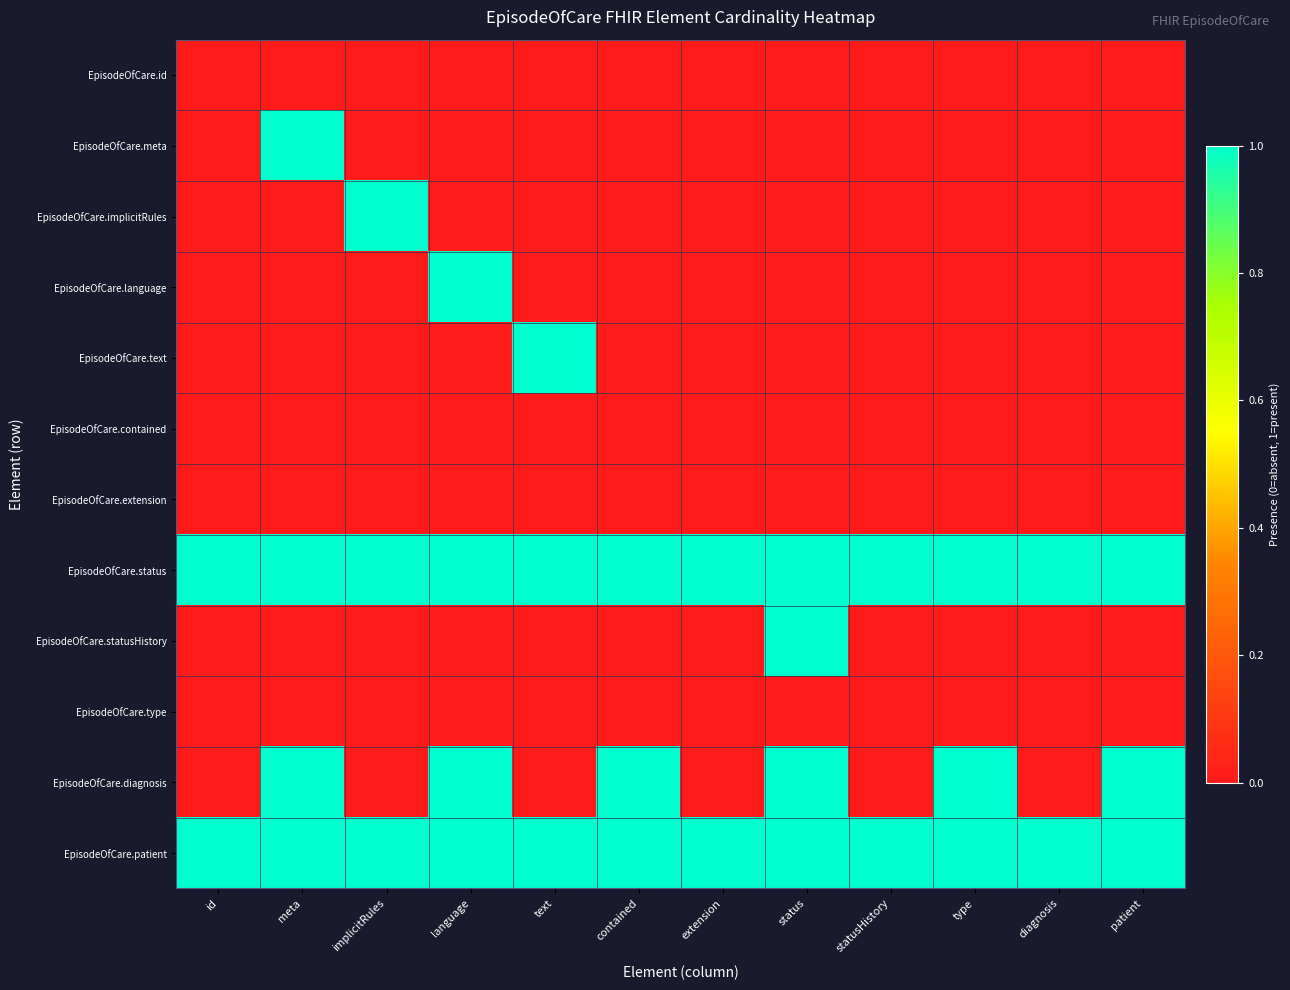

Rank the series by their maximum value, from highest to lowest.

EpisodeOfCare.meta, EpisodeOfCare.implicitRules, EpisodeOfCare.language, EpisodeOfCare.text, EpisodeOfCare.status, EpisodeOfCare.statusHistory, EpisodeOfCare.diagnosis, EpisodeOfCare.patient, EpisodeOfCare.id, EpisodeOfCare.contained, EpisodeOfCare.extension, EpisodeOfCare.type